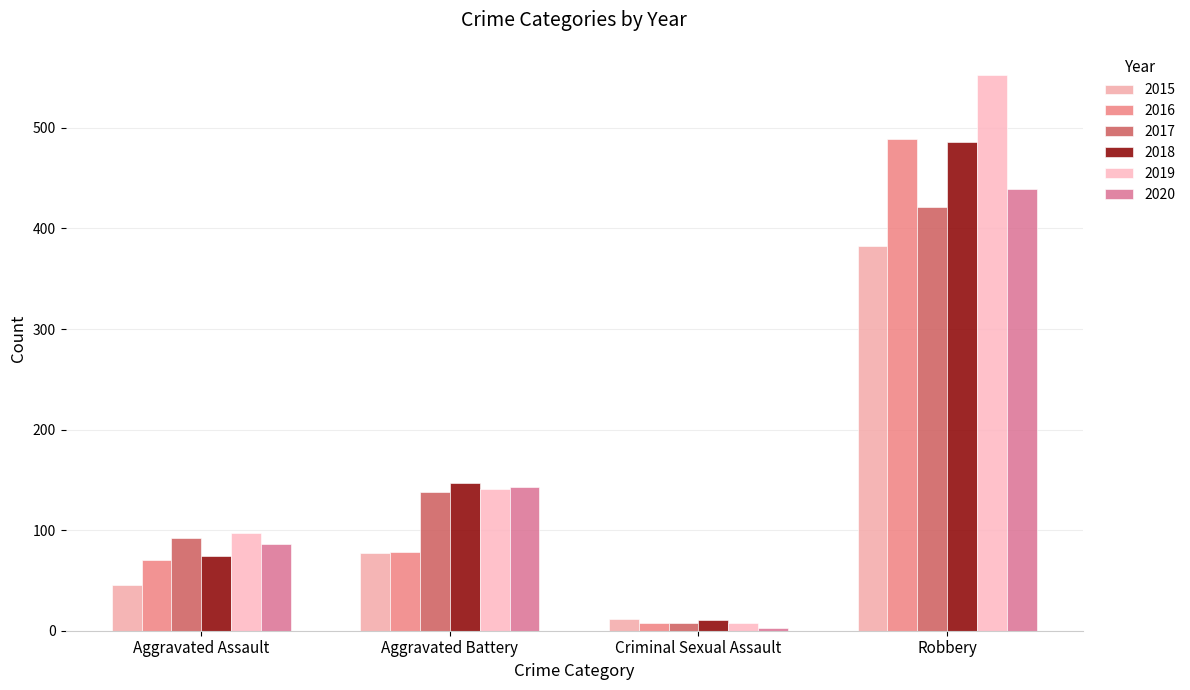

List the series in order of their peak value, highest first.

2019, 2016, 2018, 2020, 2017, 2015